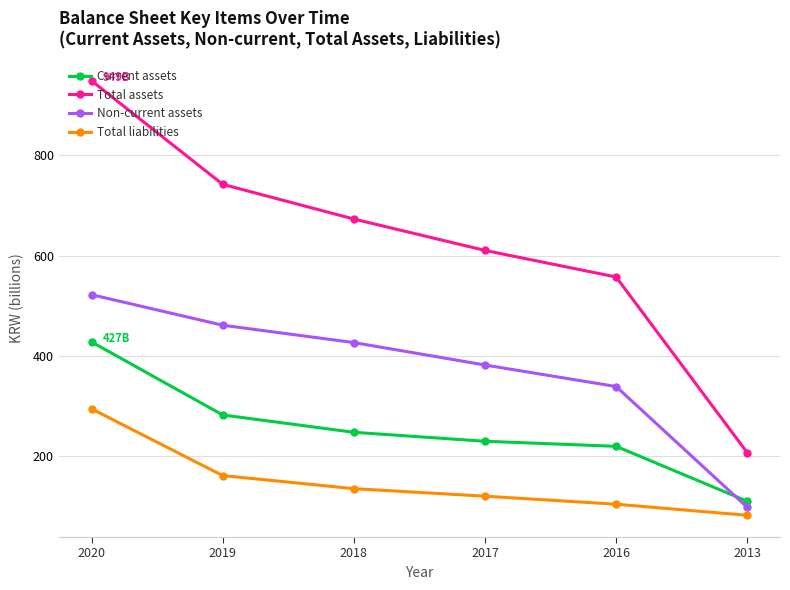

What is the value of the Total assets point at the 3rd from the left?

672.9